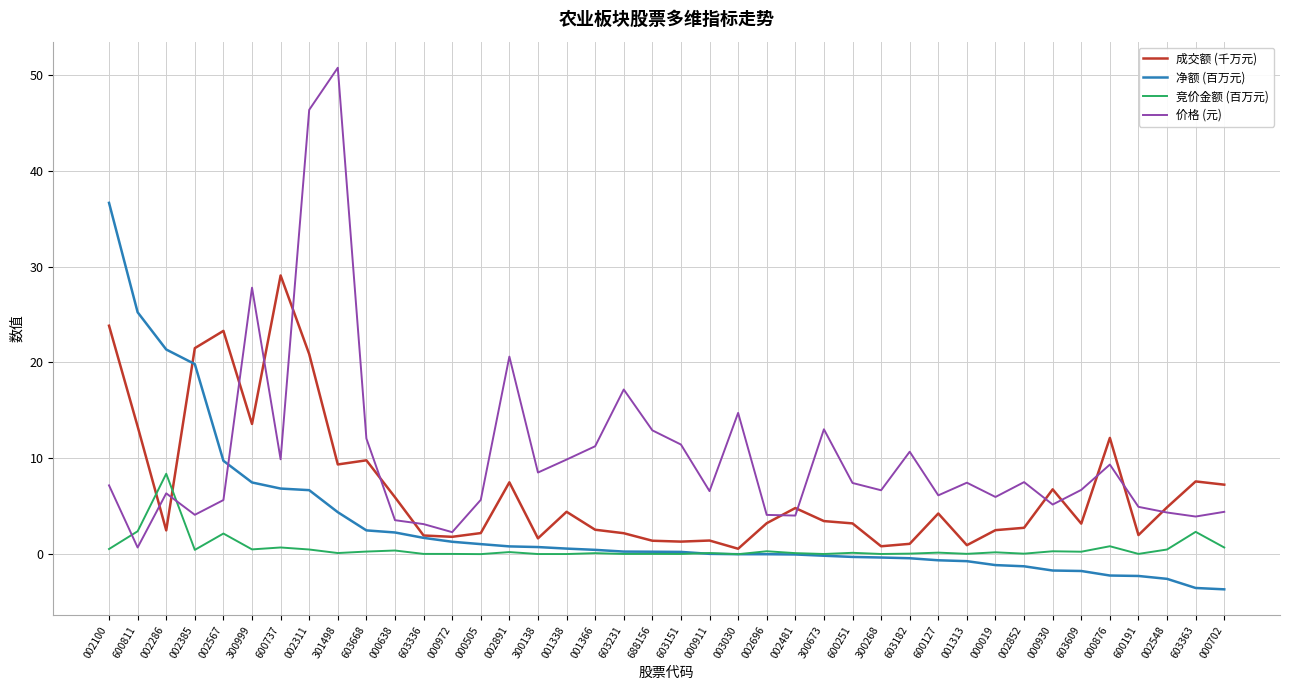

What is the maximum value shown in the chart?

50.7